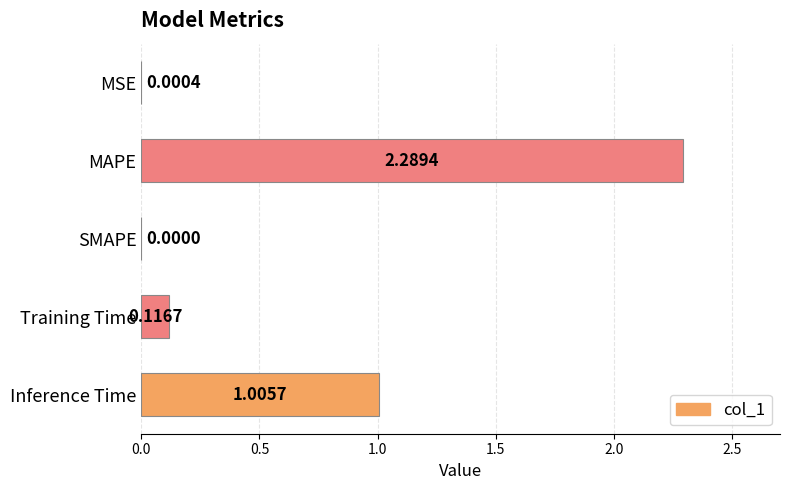

Where is the data nearest to the value 1?

Inference Time